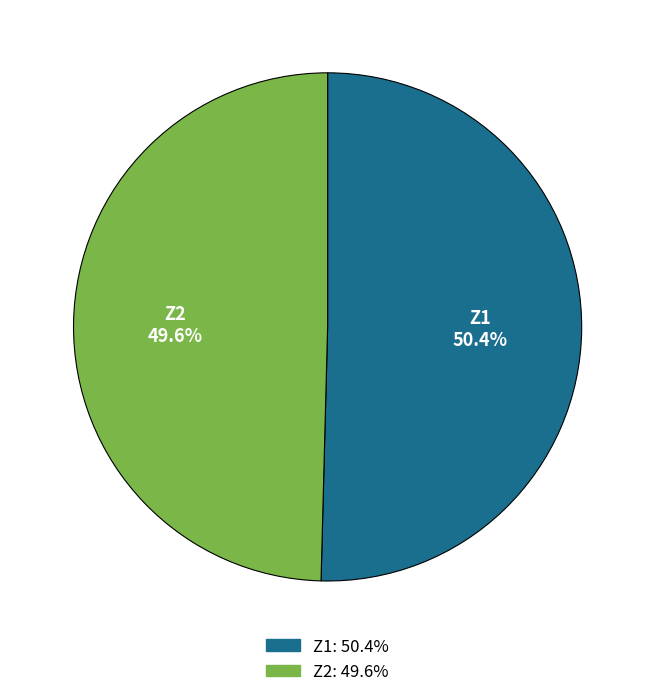

Which slice represents more than half of the pie?

Z1